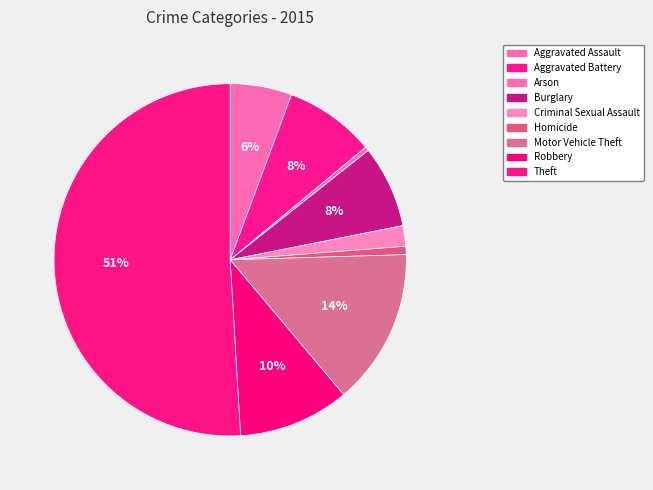

To the nearest percent, what is the difference between the Motor Vehicle Theft and Aggravated Battery slice percentages?

6%